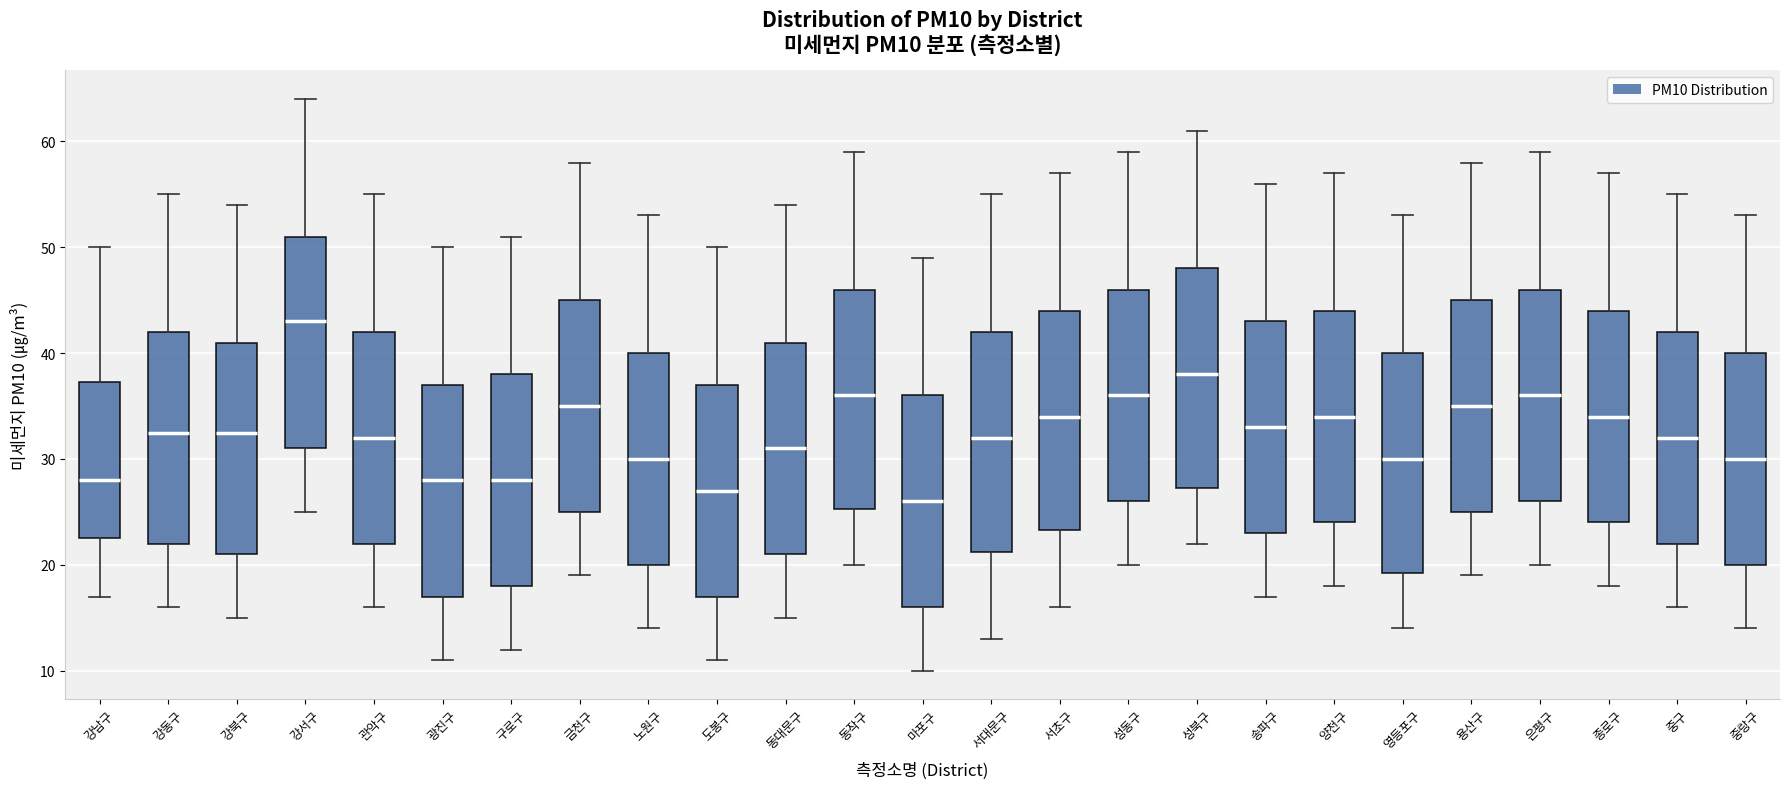

Reading left to right, read every box against the y-axis: the position of its median line, the range the box covers, and the ends of its whiskers. The values are not printed on the chart, so give them approximately, as read against the axis.

강남구: median 28, box 23 to 37, whiskers 17 to 50
강동구: median 33, box 22 to 42, whiskers 16 to 55
강북구: median 33, box 21 to 41, whiskers 15 to 54
강서구: median 43, box 31 to 51, whiskers 25 to 64
관악구: median 32, box 22 to 42, whiskers 16 to 55
광진구: median 28, box 17 to 37, whiskers 11 to 50
구로구: median 28, box 18 to 38, whiskers 12 to 51
금천구: median 35, box 25 to 45, whiskers 19 to 58
노원구: median 30, box 20 to 40, whiskers 14 to 53
도봉구: median 27, box 17 to 37, whiskers 11 to 50
동대문구: median 31, box 21 to 41, whiskers 15 to 54
동작구: median 36, box 25 to 46, whiskers 20 to 59
마포구: median 26, box 16 to 36, whiskers 10 to 49
서대문구: median 32, box 21 to 42, whiskers 13 to 55
서초구: median 34, box 23 to 44, whiskers 16 to 57
성동구: median 36, box 26 to 46, whiskers 20 to 59
성북구: median 38, box 27 to 48, whiskers 22 to 61
송파구: median 33, box 23 to 43, whiskers 17 to 56
양천구: median 34, box 24 to 44, whiskers 18 to 57
영등포구: median 30, box 19 to 40, whiskers 14 to 53
용산구: median 35, box 25 to 45, whiskers 19 to 58
은평구: median 36, box 26 to 46, whiskers 20 to 59
종로구: median 34, box 24 to 44, whiskers 18 to 57
중구: median 32, box 22 to 42, whiskers 16 to 55
중랑구: median 30, box 20 to 40, whiskers 14 to 53